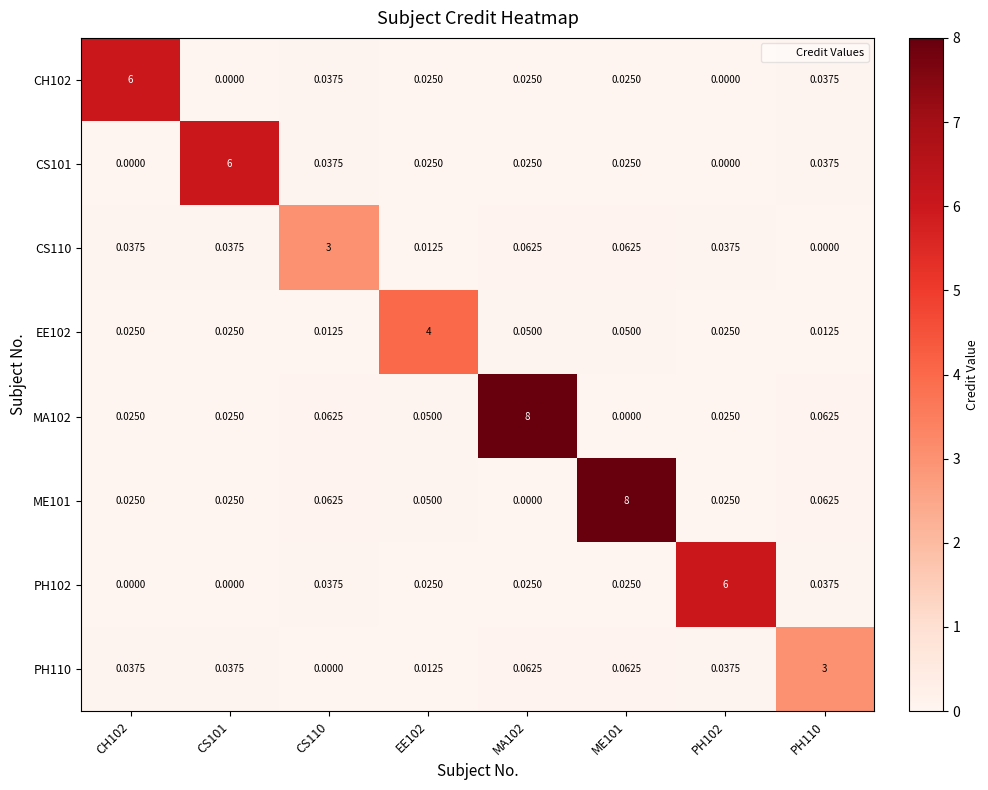

Is the value of CS101 at CS101 greater than the value of PH102 at ME101?

Yes